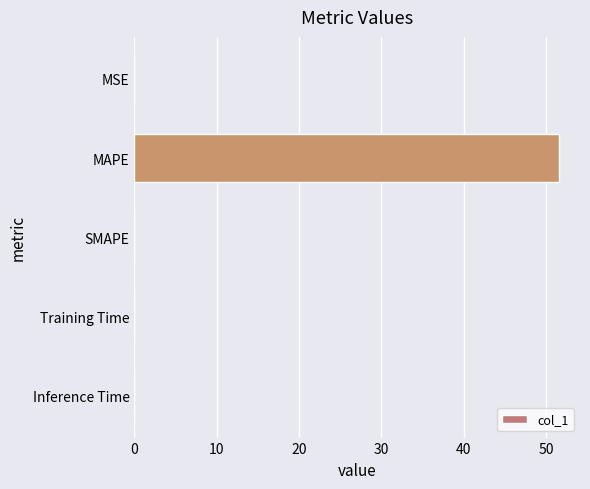

Which label corresponds to the largest value in the chart?

MAPE